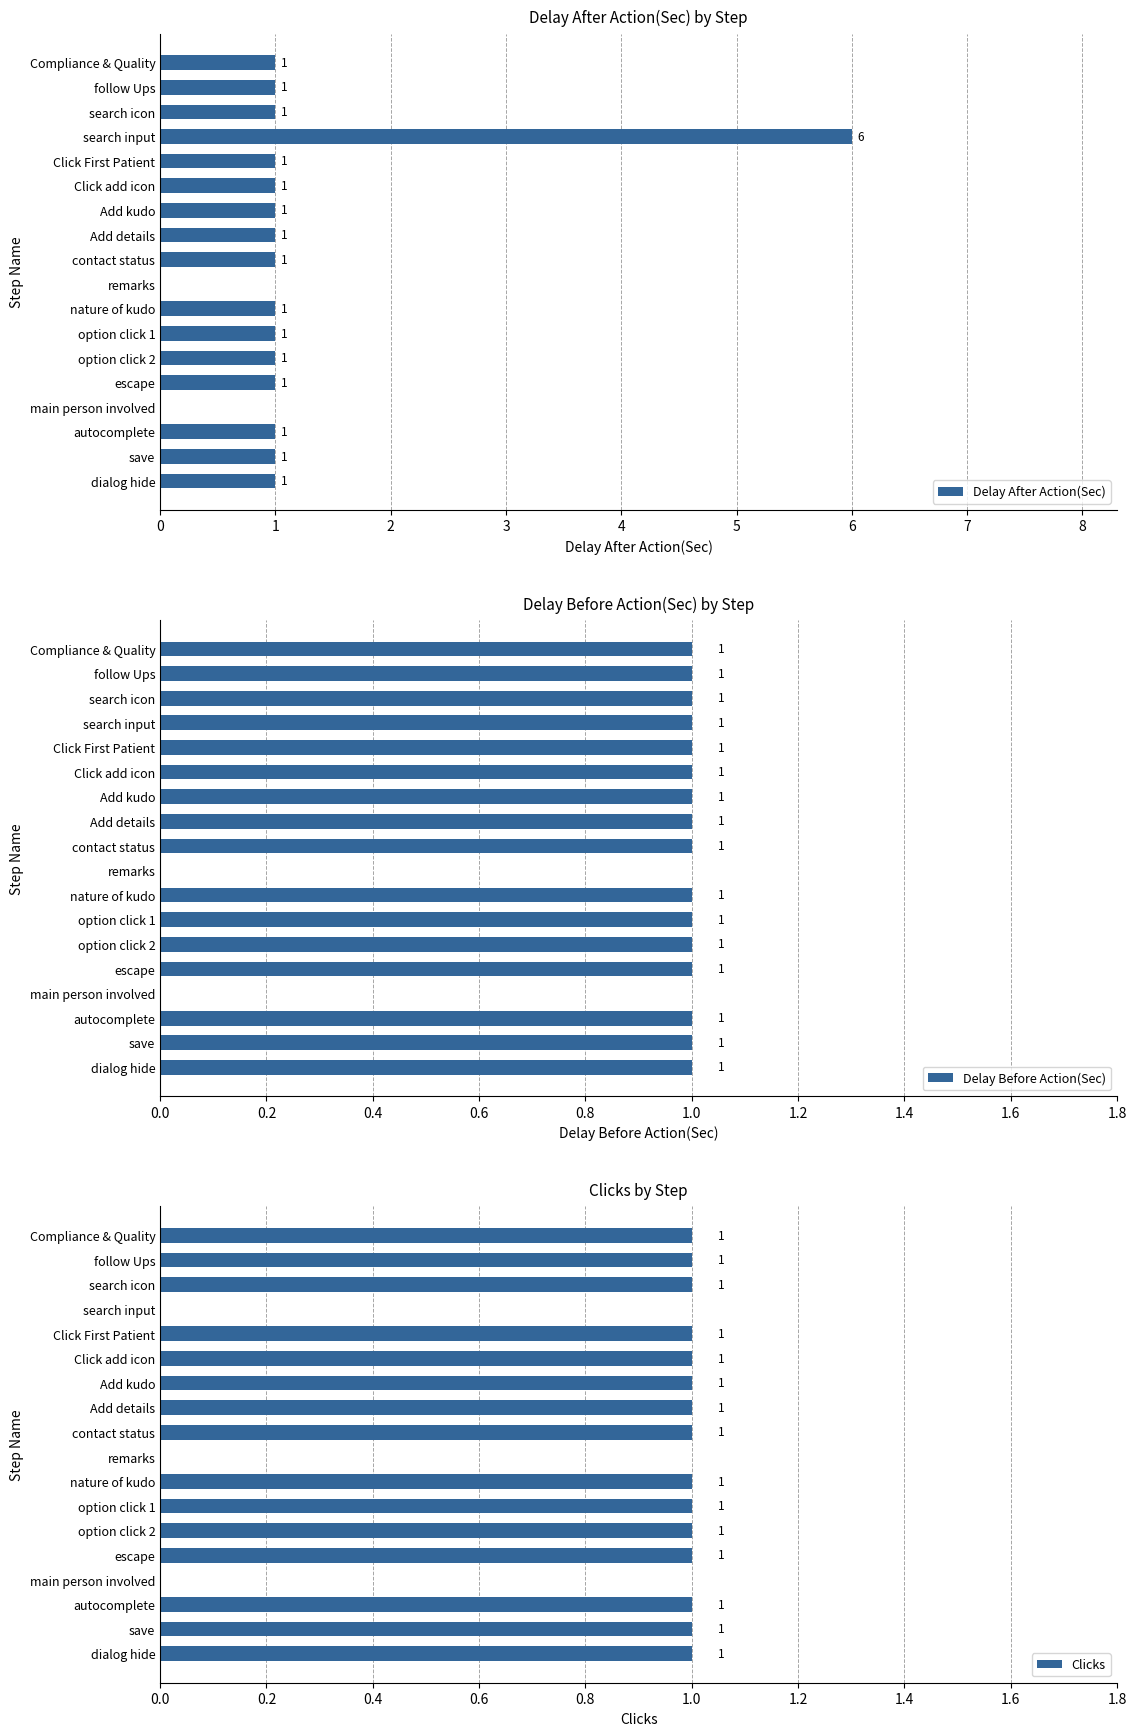

Count the number of data series in this chart.

3